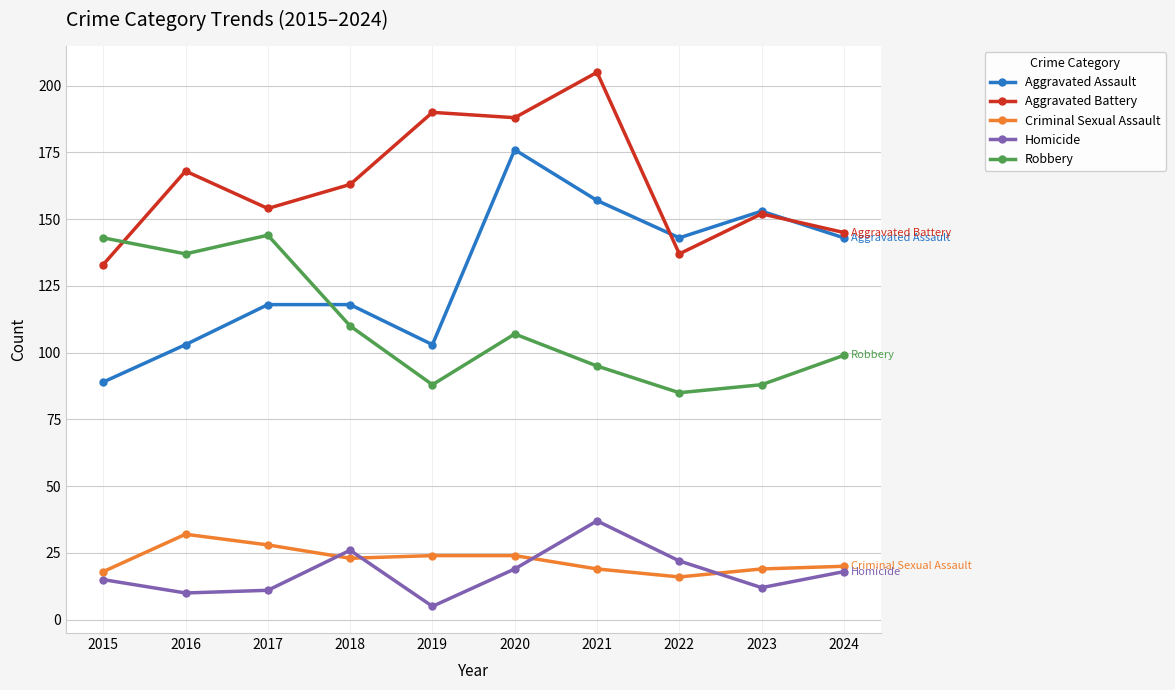

At which category does the chart reach its minimum across all series?

2019